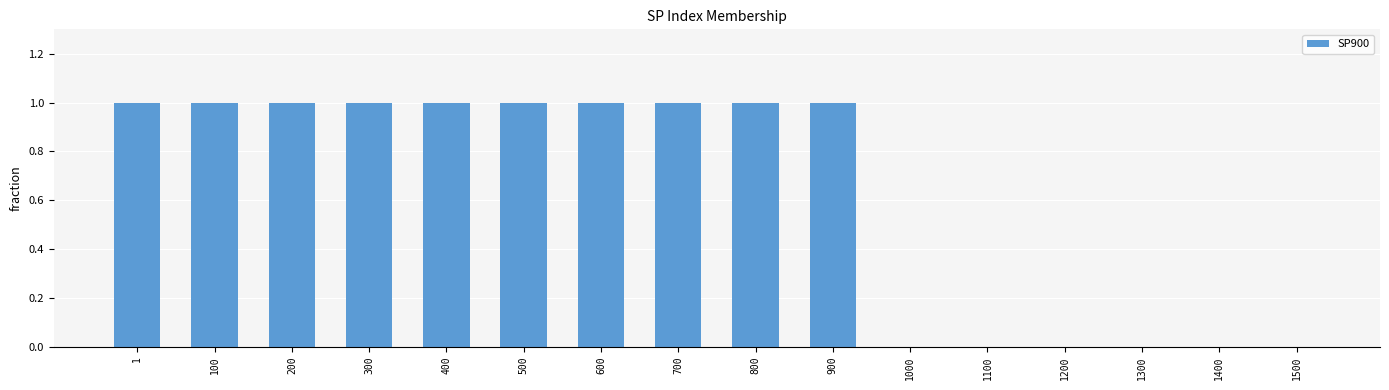

Are the bars horizontal?

No